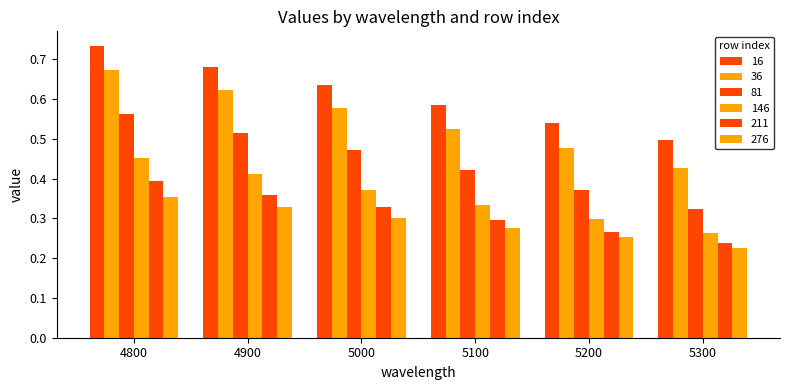

What is the value of the 146 bar at the 6th from the left?

0.3